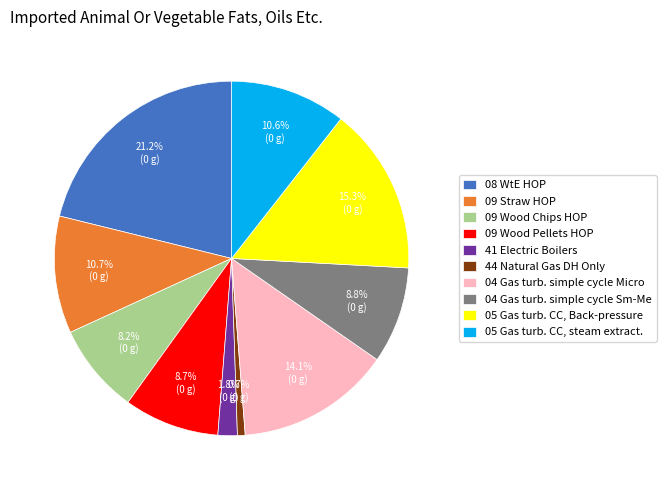

How many segments does this pie chart have?

10